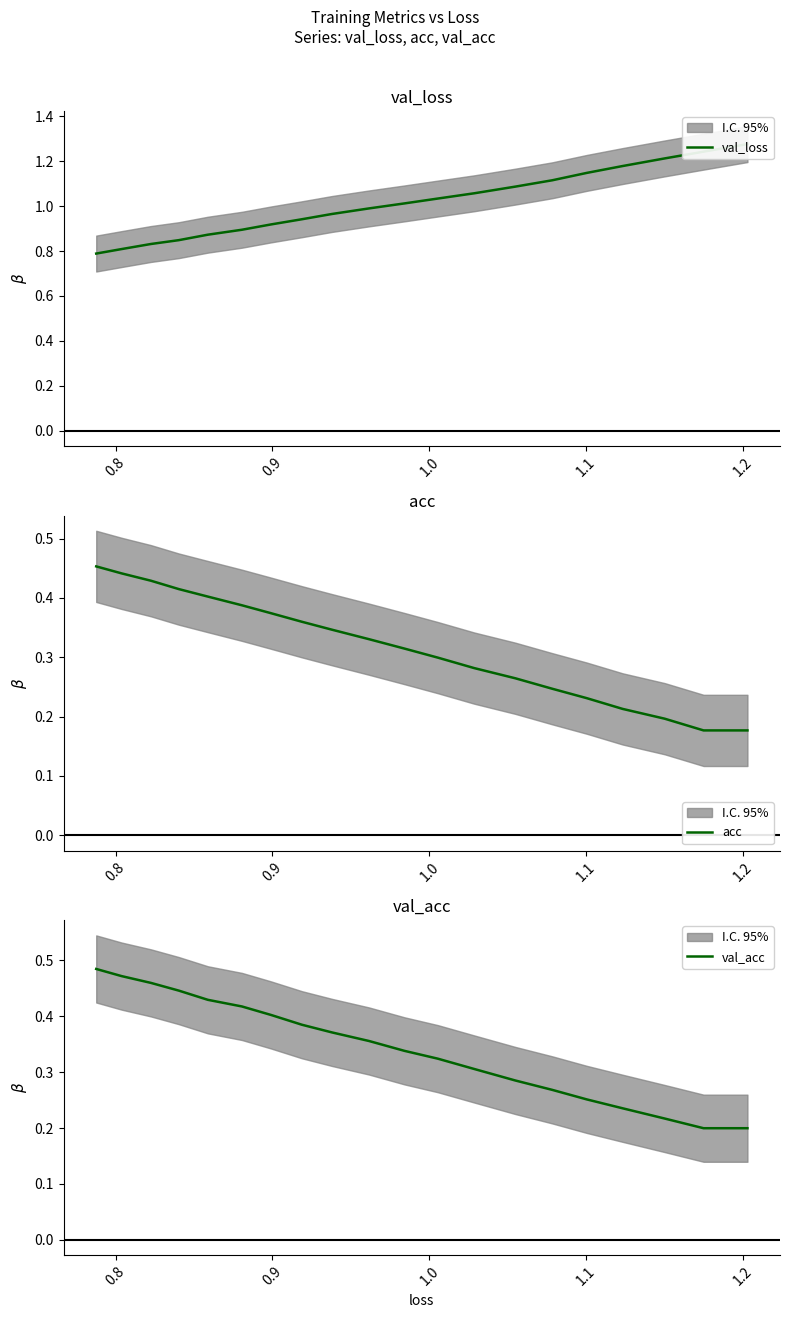

True or false: acc and val_loss cross at least once.

False